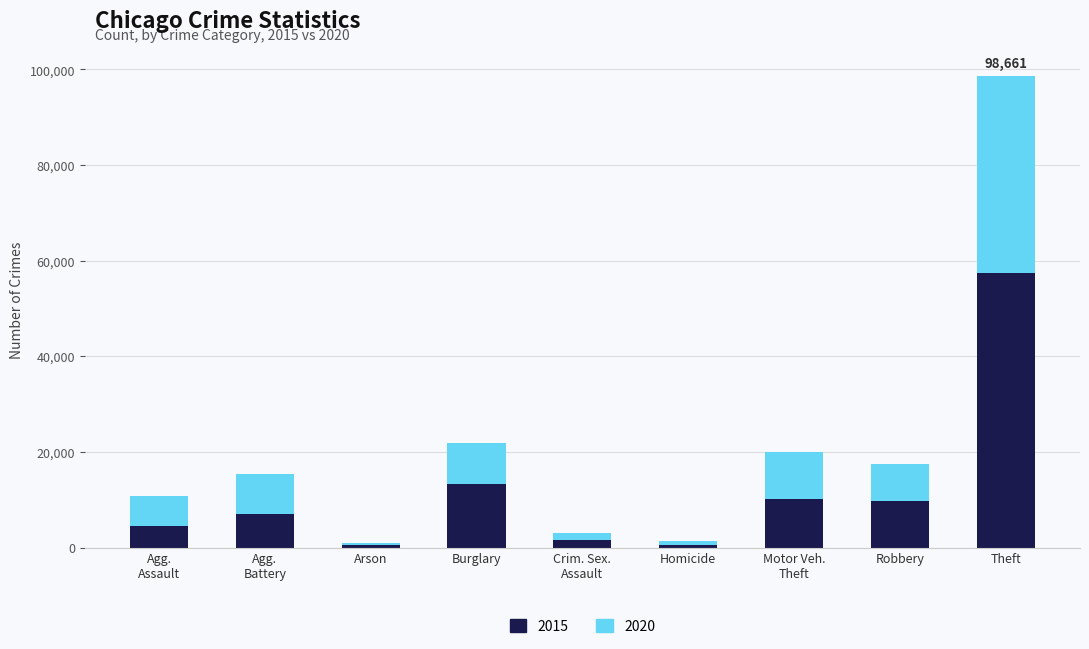

At which category is the sum across all series the highest?

Theft